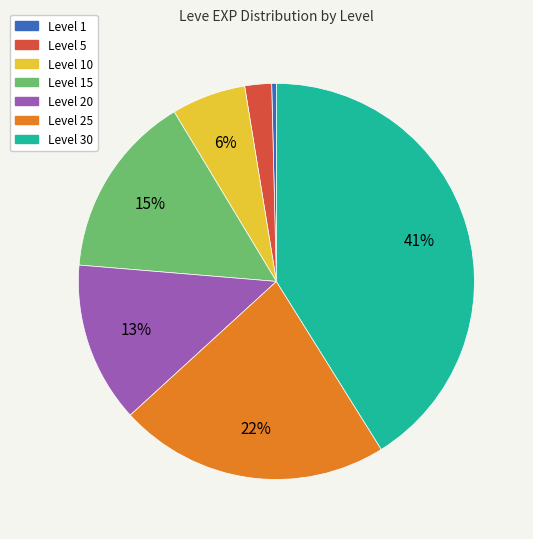

To the nearest percent, what is the average slice percentage?

14%